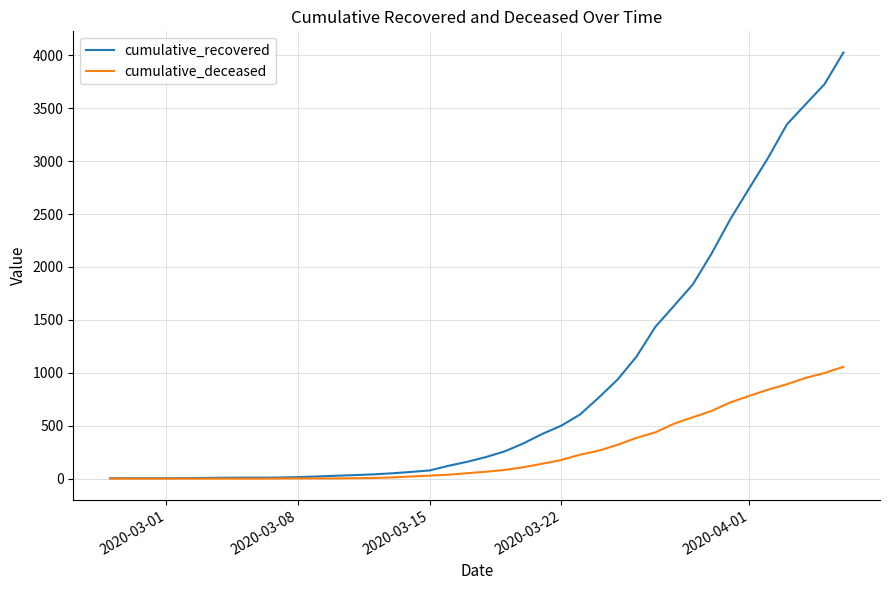

What is the sum of all cumulative_deceased values?

10349